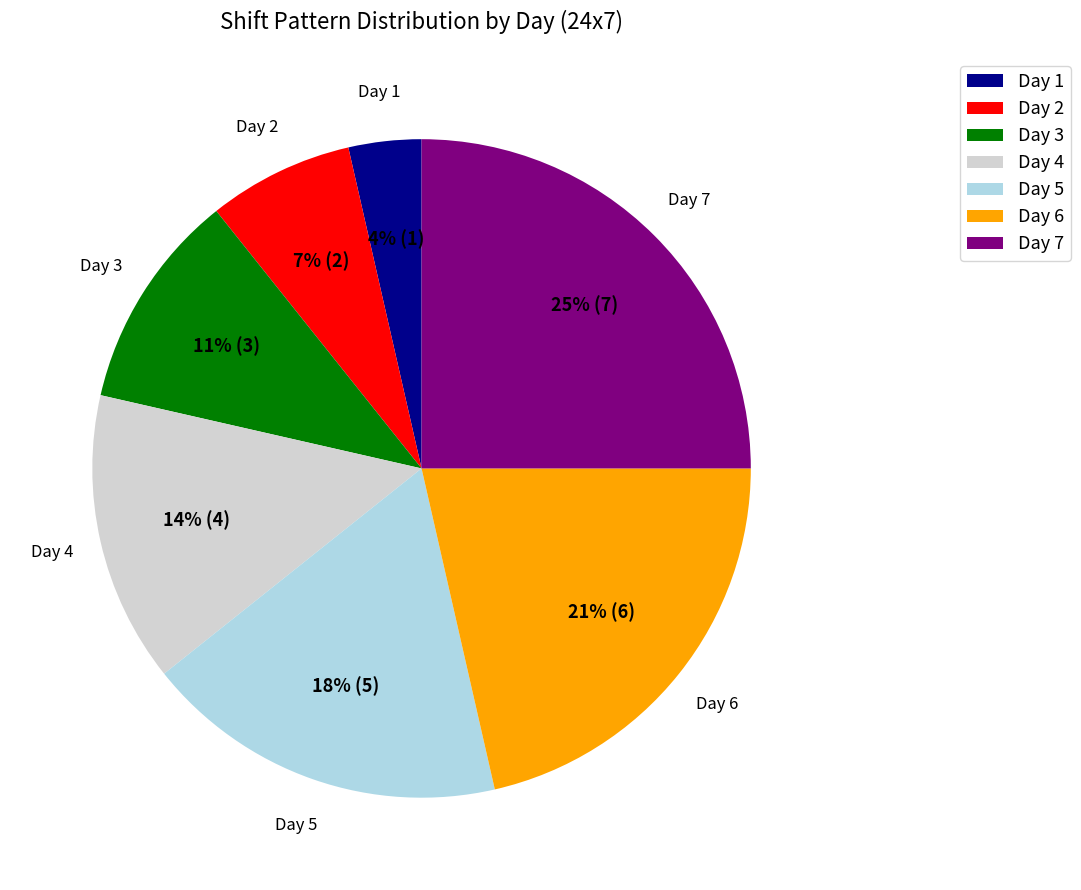

True or false: Day 7 accounts for 36% of the total.

False